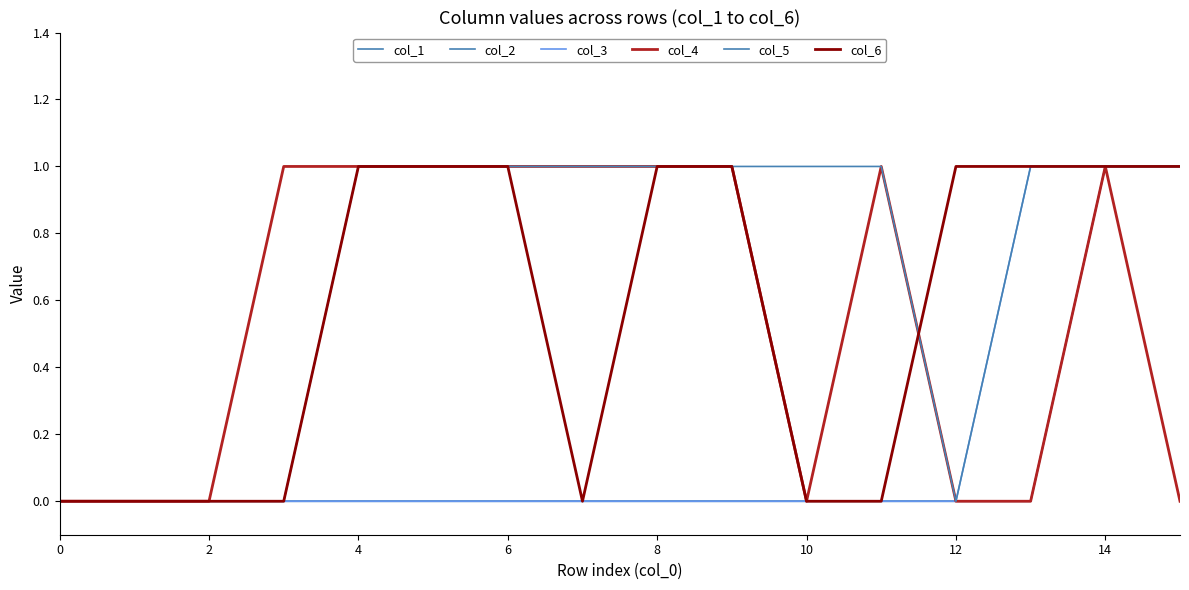

Does the chart have visible grid lines?

No